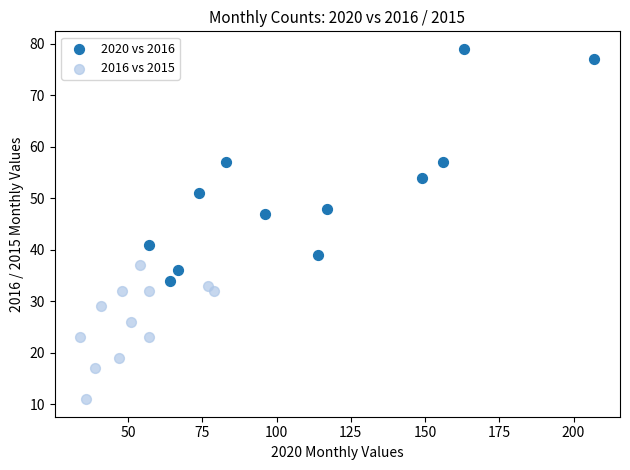

Which series contains the lowest Y value?

2016 vs 2015